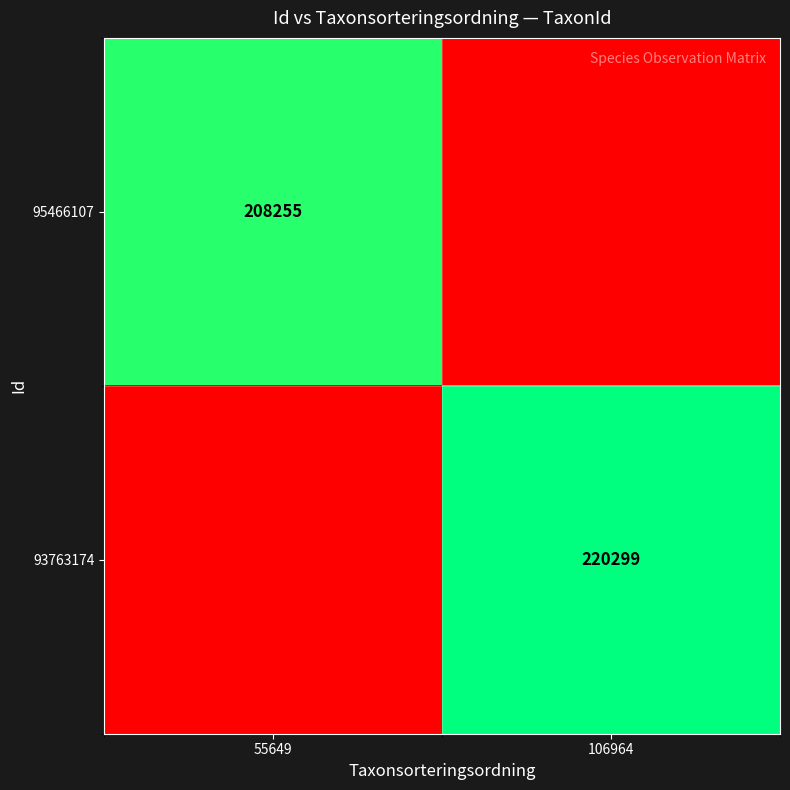

Is the value of 95466107 at 55649 greater than the value of 93763174 at 106964?

No